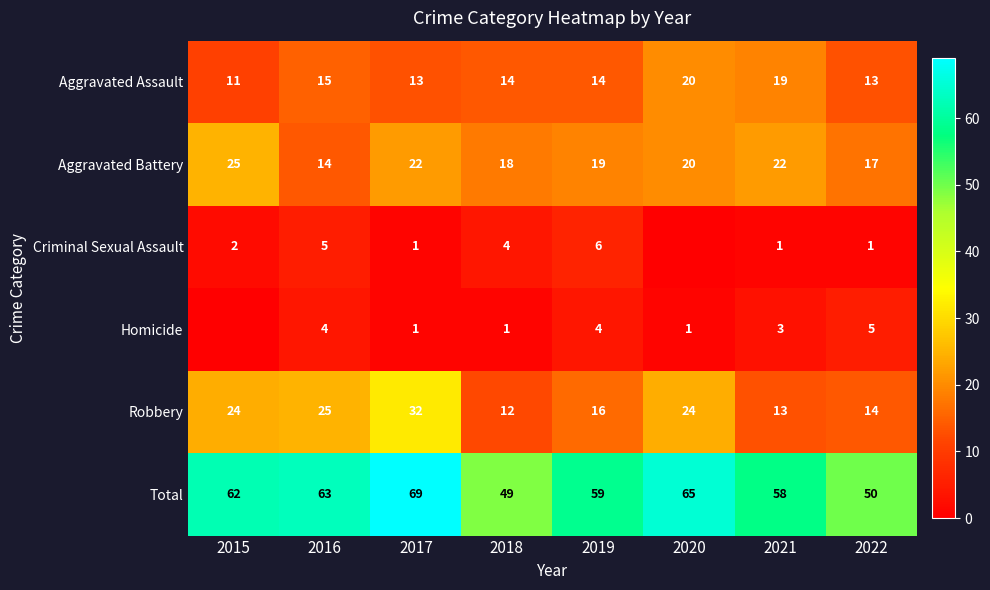

What value does the Aggravated Assault series have at 2021?

19